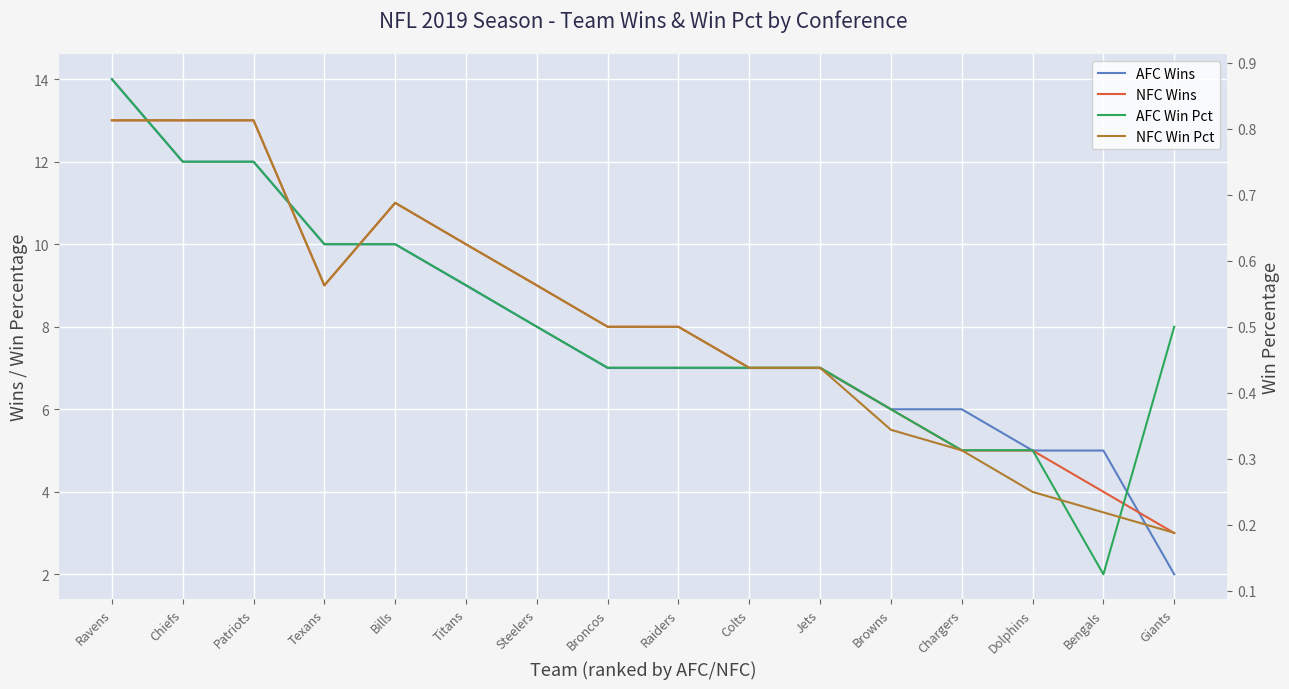

What is the approximate value of AFC Wins at Ravens?

14.0